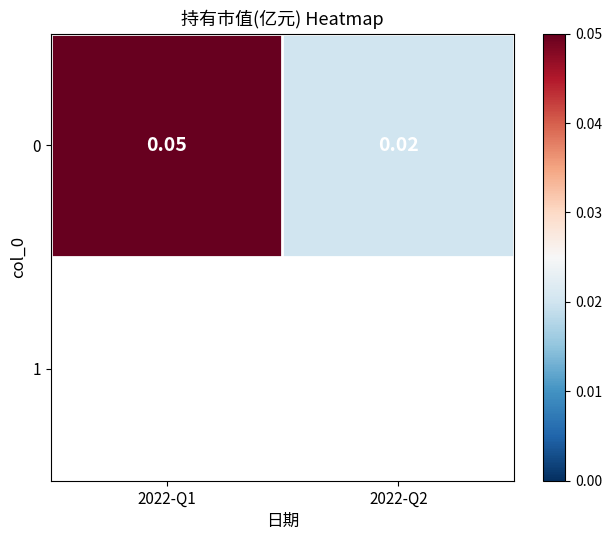

What is the sum of the values at 2022-Q2 and 2022-Q1?

0.1